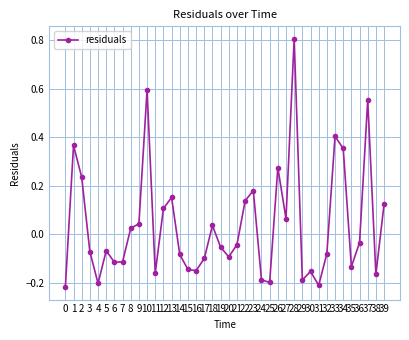

Where is the data nearest to the value 0?

8